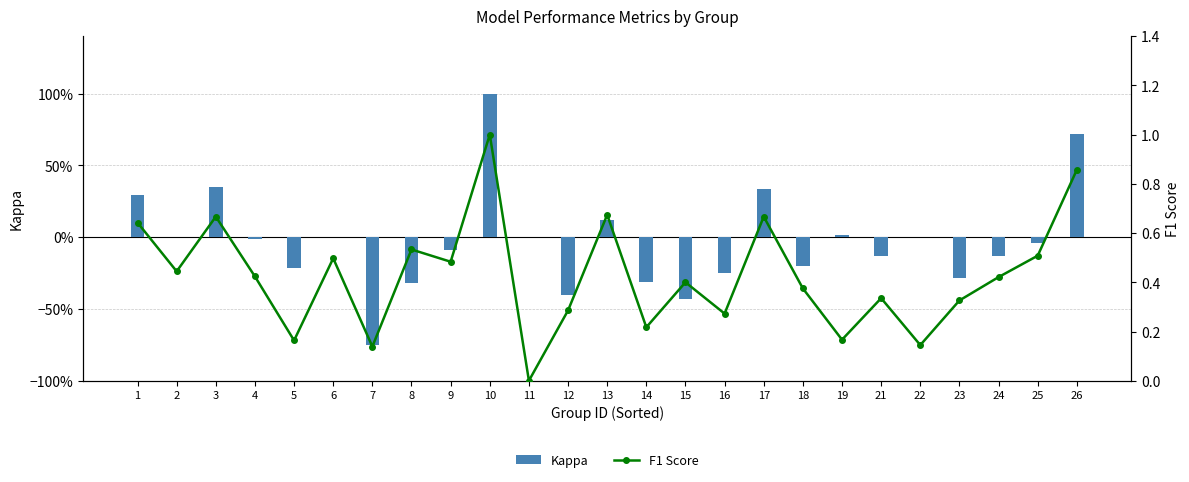

Are the bars horizontal?

No